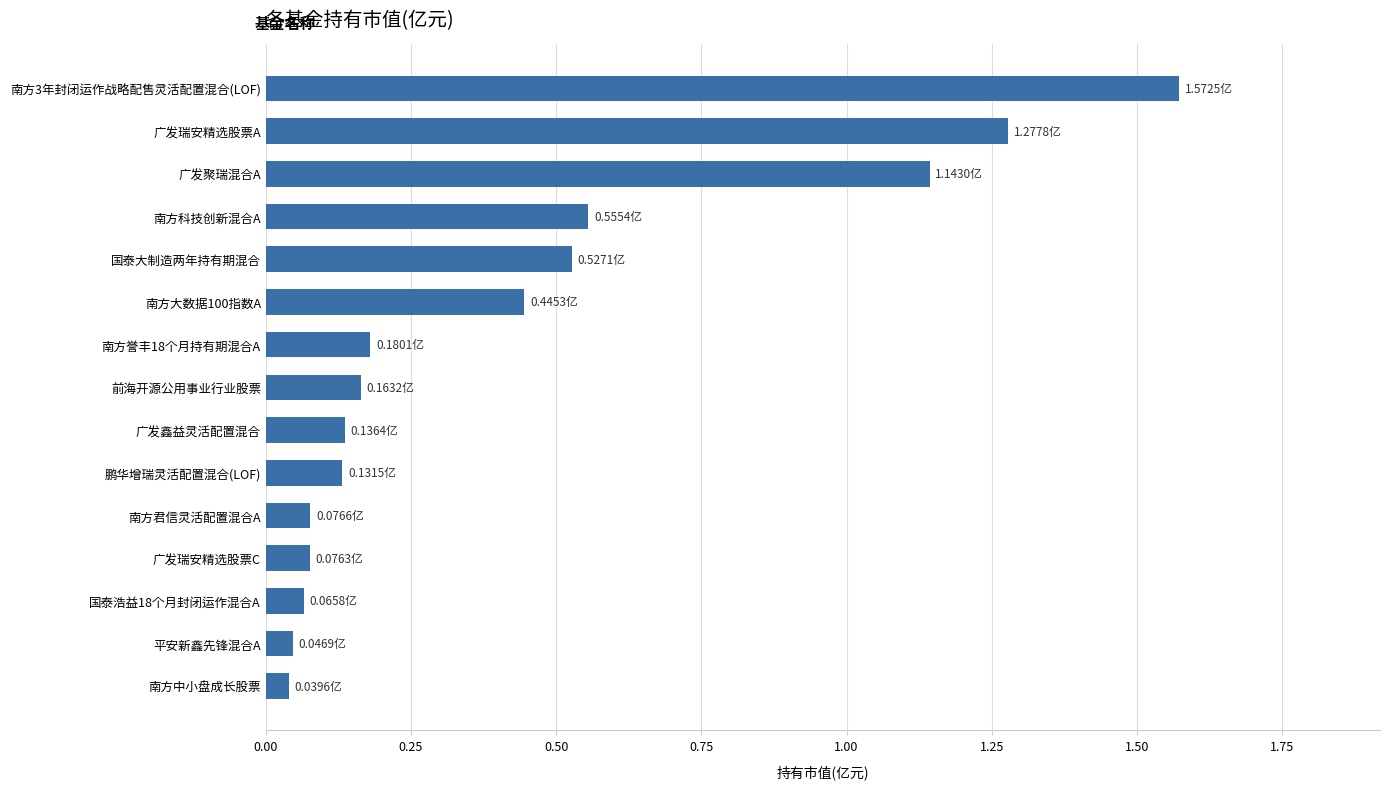

How many categories are shown in the chart?

15